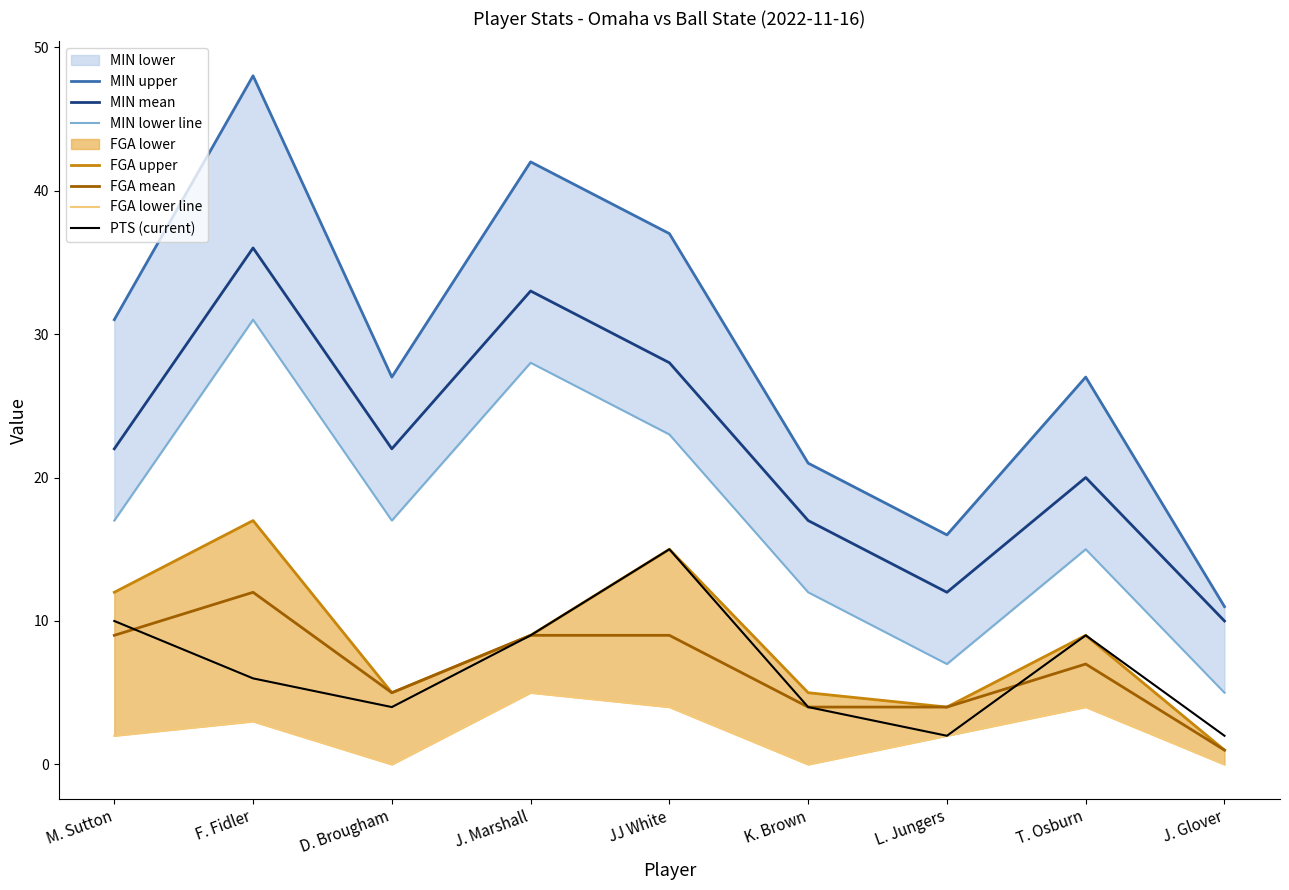

What is the value of the 3PTA point at the 1st from the left?

2